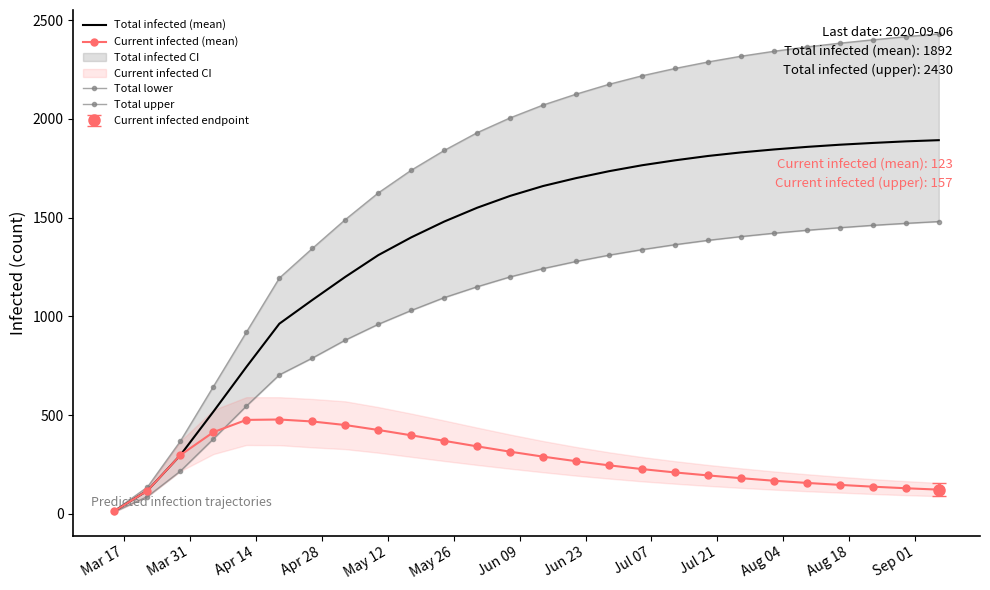

What is the minimum value shown in the chart?

11